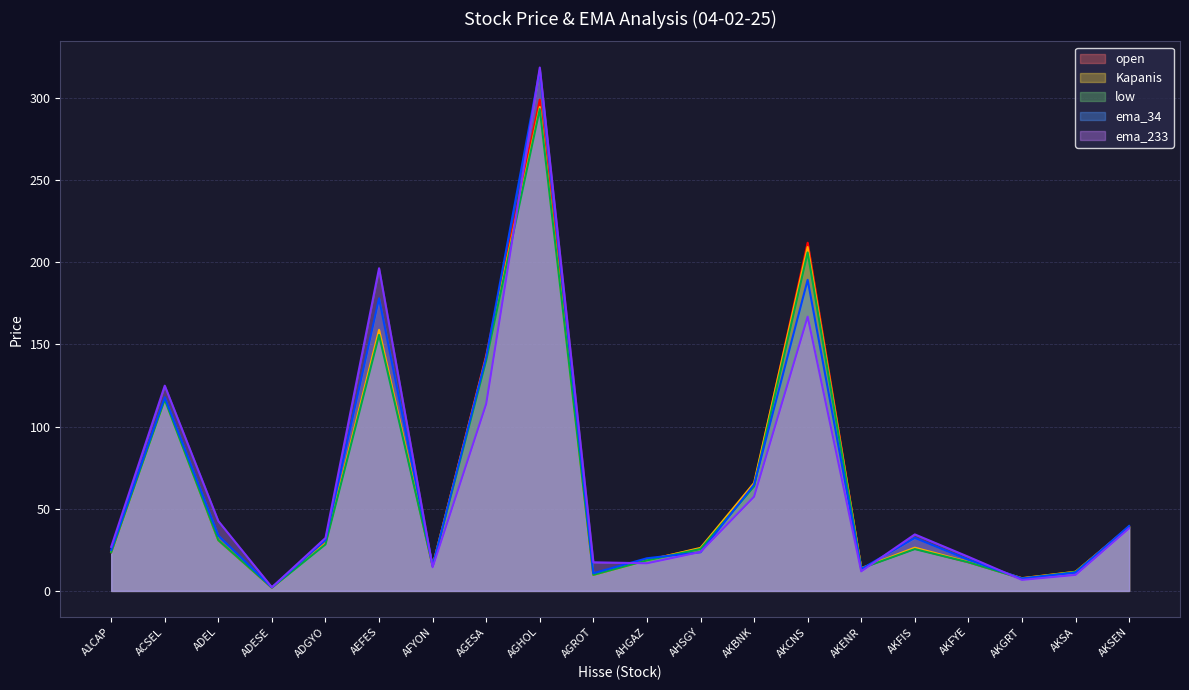

True or false: low has a value of 17.4 at AKFYE.

True